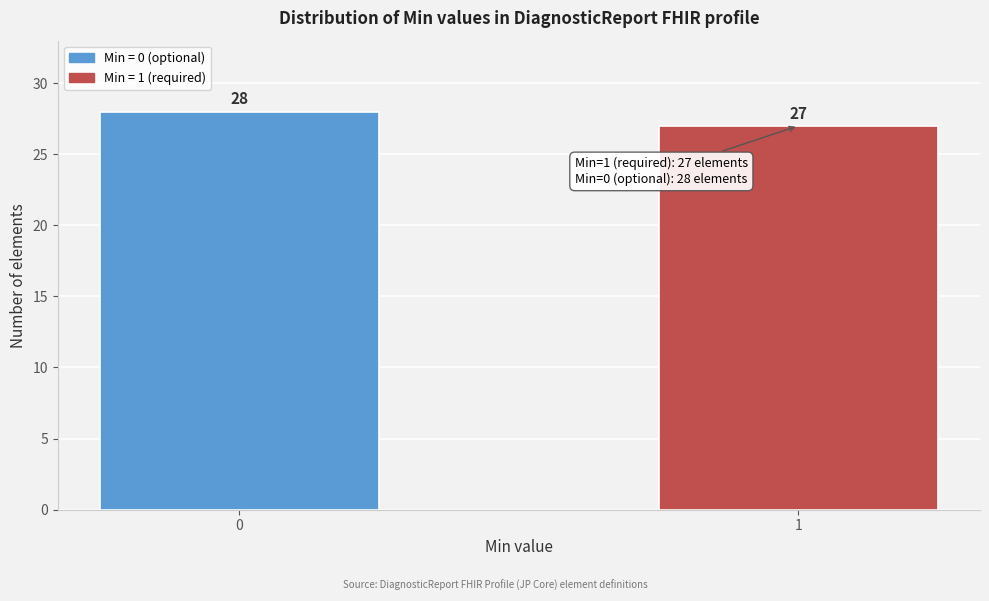

Reading right to left, transcribe all the data shown in this chart.

27	28